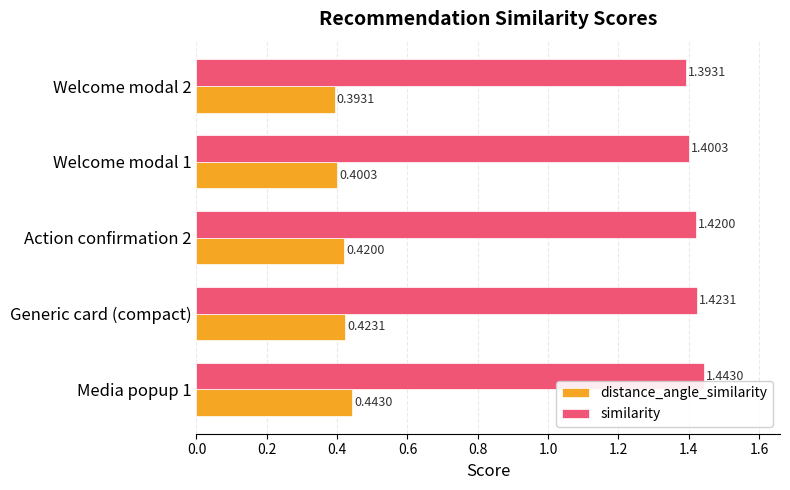

What is the difference between the highest and lowest values at Media popup 1?

1.0